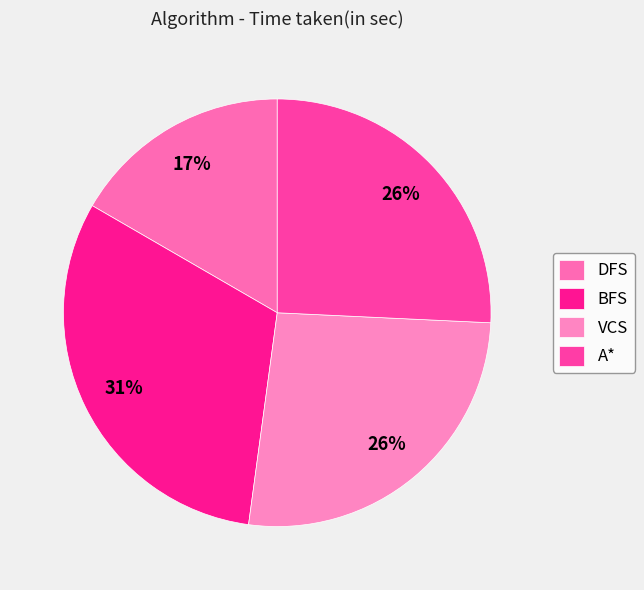

Does A* represent more than half of the total?

No